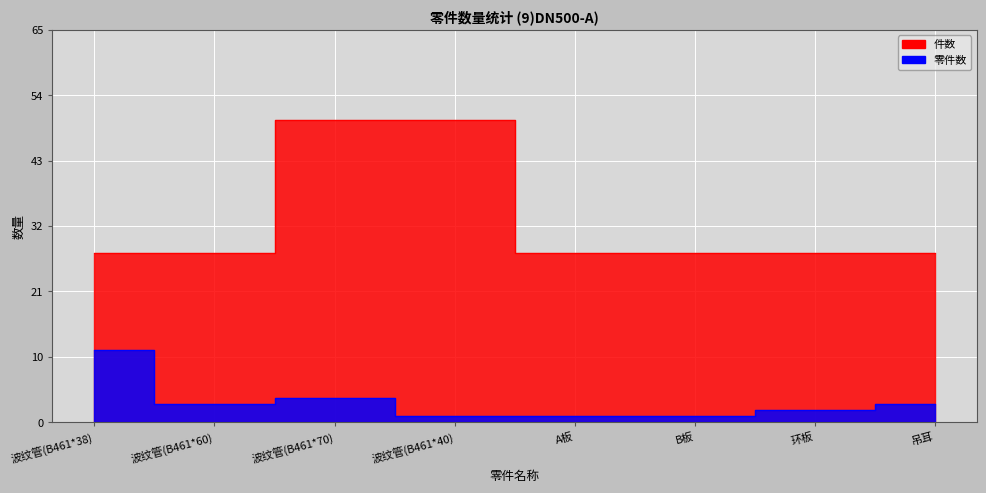

True or false: 件数 and 零件数 cross at least once.

False